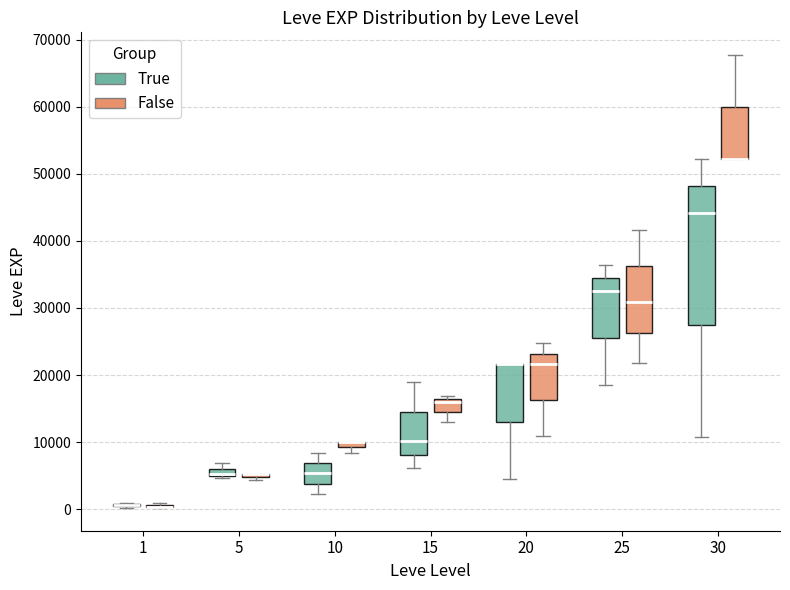

Where does the median line of the box for 15 (True) sit on the y-axis? The values are not printed on the chart, so give them approximately, as read against the axis.

10000